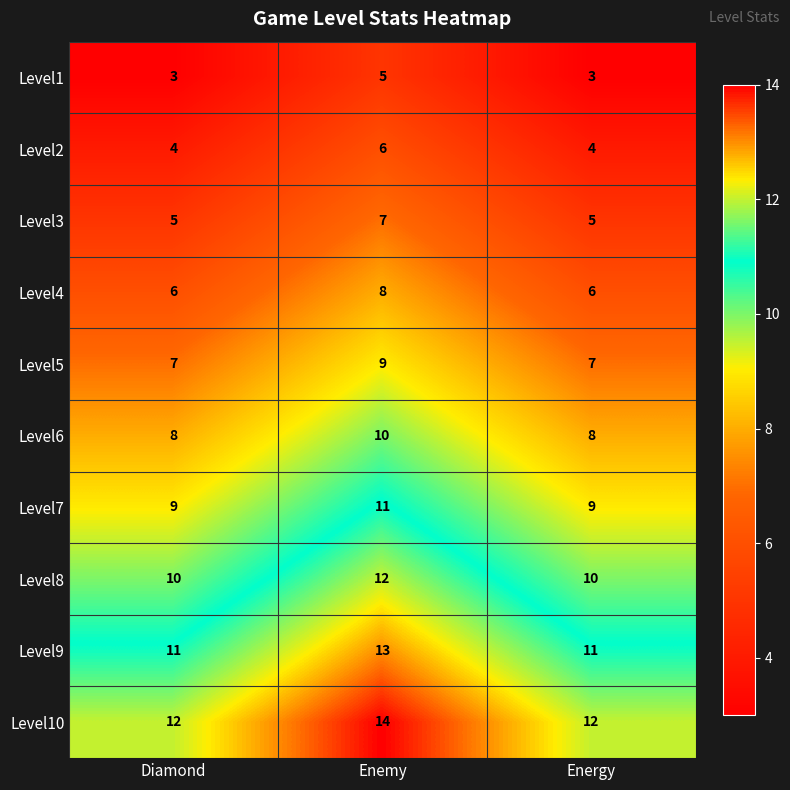

At how many categories does at least one series exceed 11?

3